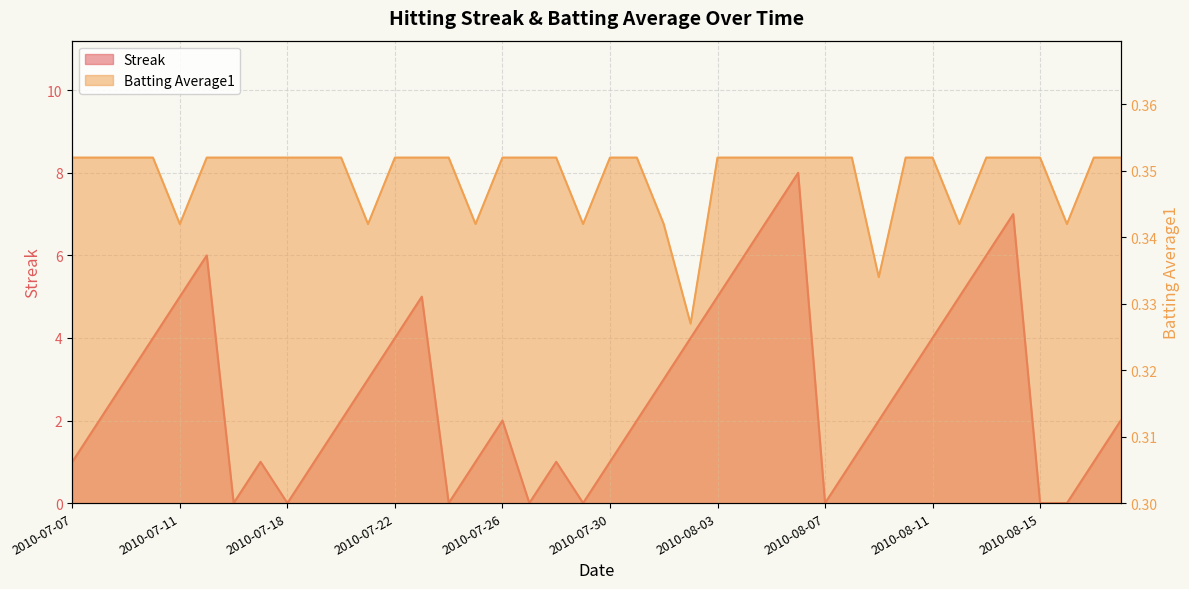

What is the value of the Batting Average1 point at the 11th from the left?

0.4